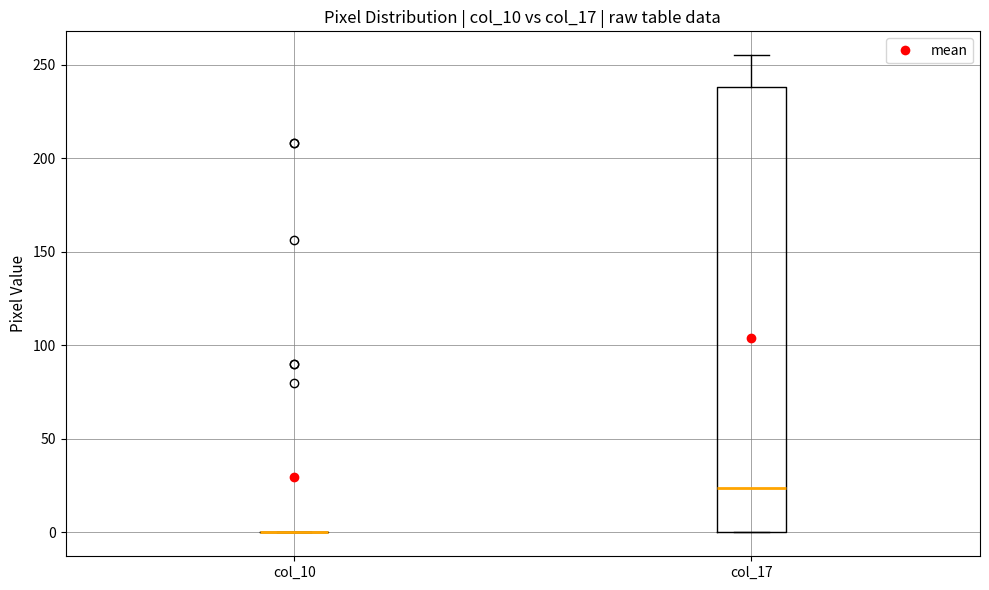

Comparing the boxes themselves (not the whiskers), which one is the tallest?

col_17